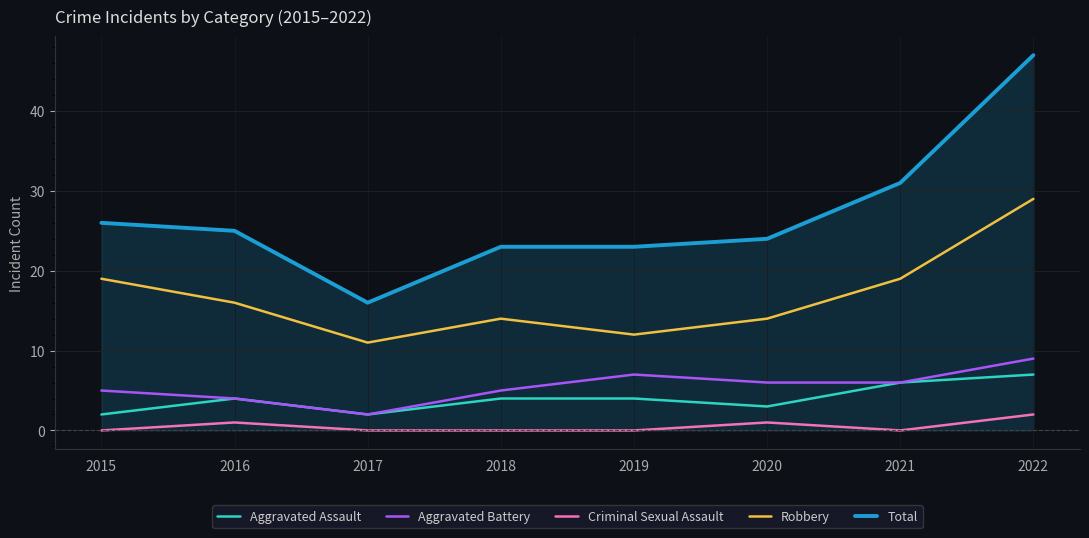

Reading right to left, extract all data points from this chart.

Aggravated Assault: 2022=7	2021=6	2020=3	2019=4	2018=4	2017=2	2016=4	2015=2
Aggravated Battery: 2022=9	2021=6	2020=6	2019=7	2018=5	2017=2	2016=4	2015=5
Criminal Sexual Assault: 2022=2	2021=0	2020=1	2019=0	2018=0	2017=0	2016=1	2015=0
Robbery: 2022=29	2021=19	2020=14	2019=12	2018=14	2017=11	2016=16	2015=19
Total: 2022=47	2021=31	2020=24	2019=23	2018=23	2017=16	2016=25	2015=26